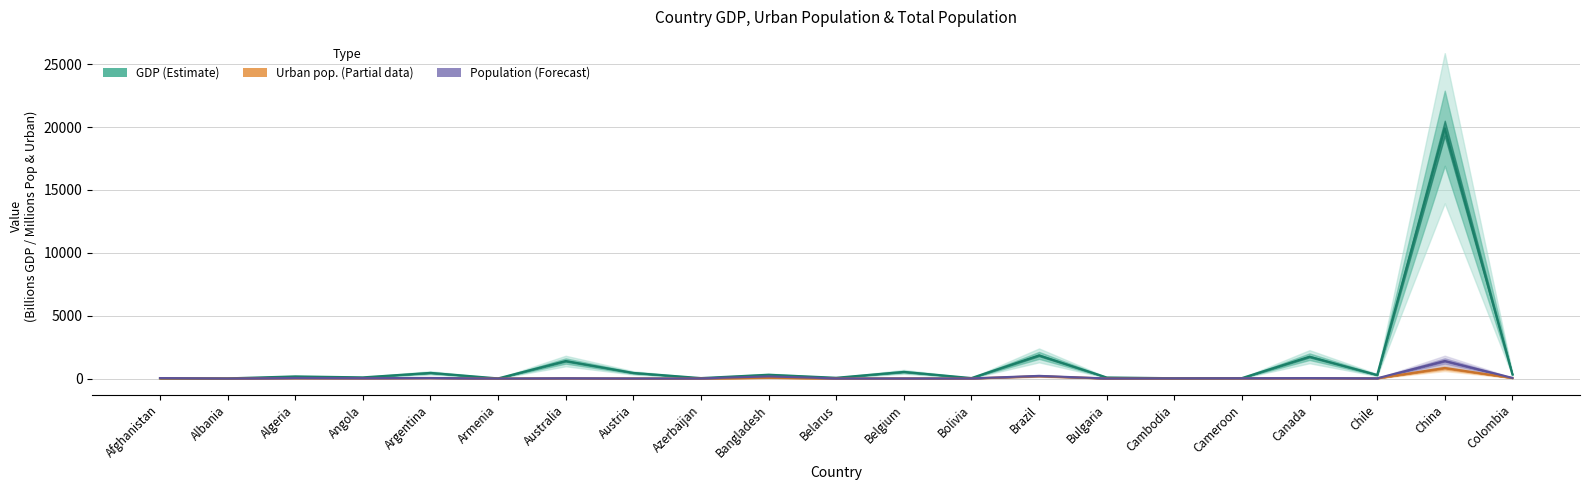

At which category does the chart reach its peak across all series?

China